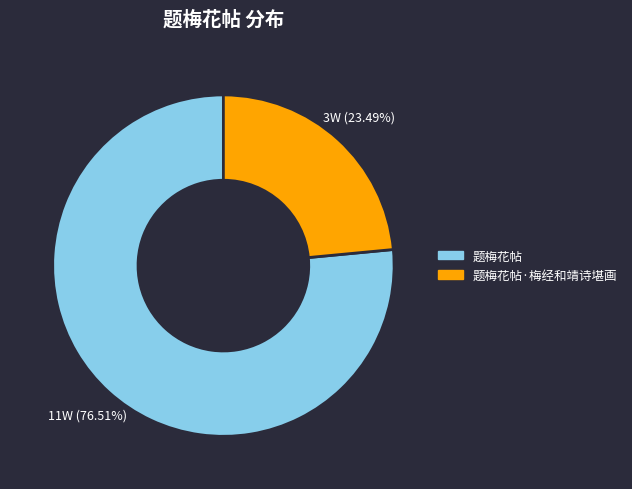

Is there a majority slice in this chart?

Yes